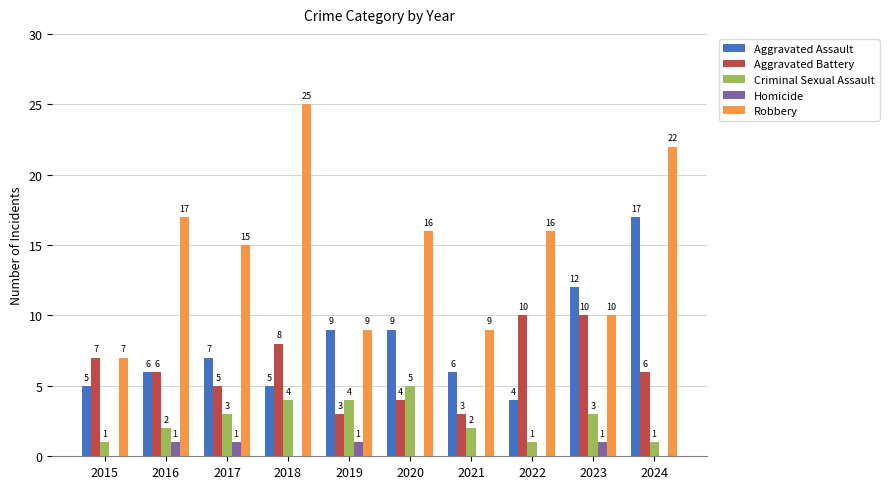

Count the number of categories in the chart.

10